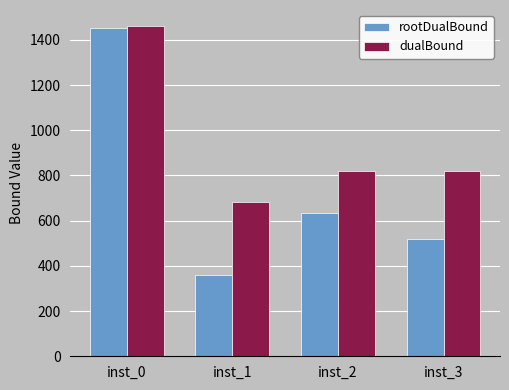

What is the total value across all series at inst_1?

1043.3